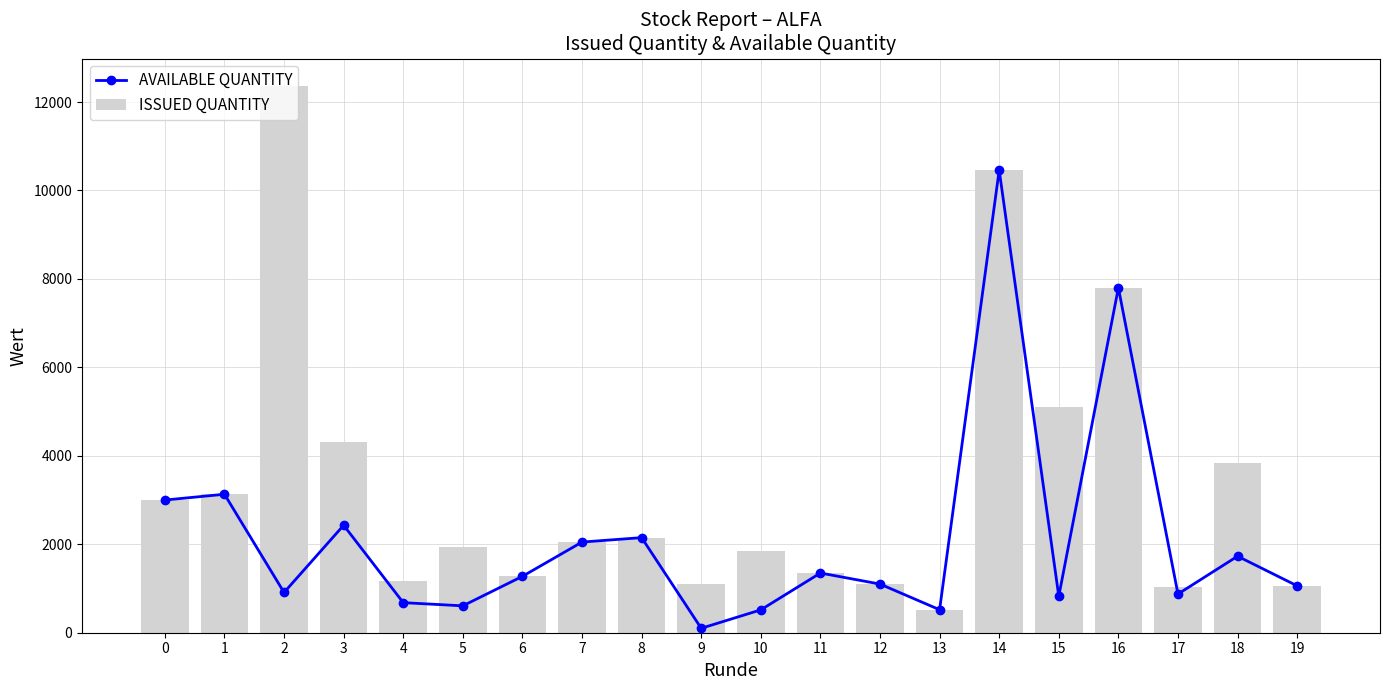

What is the difference between the AVAILABLE QUANTITY values at 15 and 6?

450